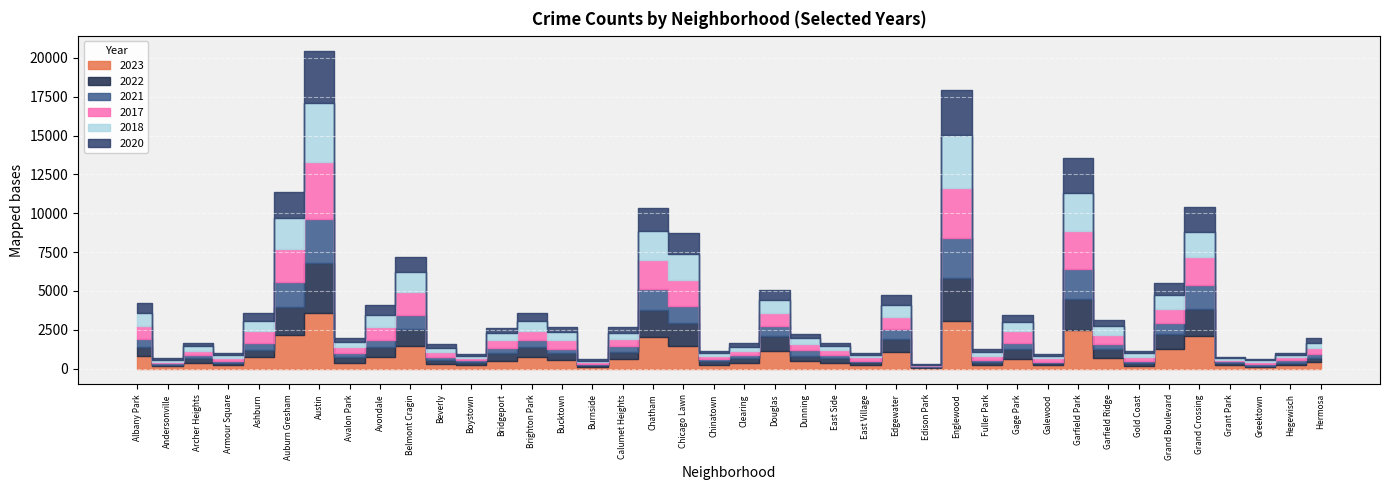

True or false: 2020 and 2023 intersect in this chart.

True